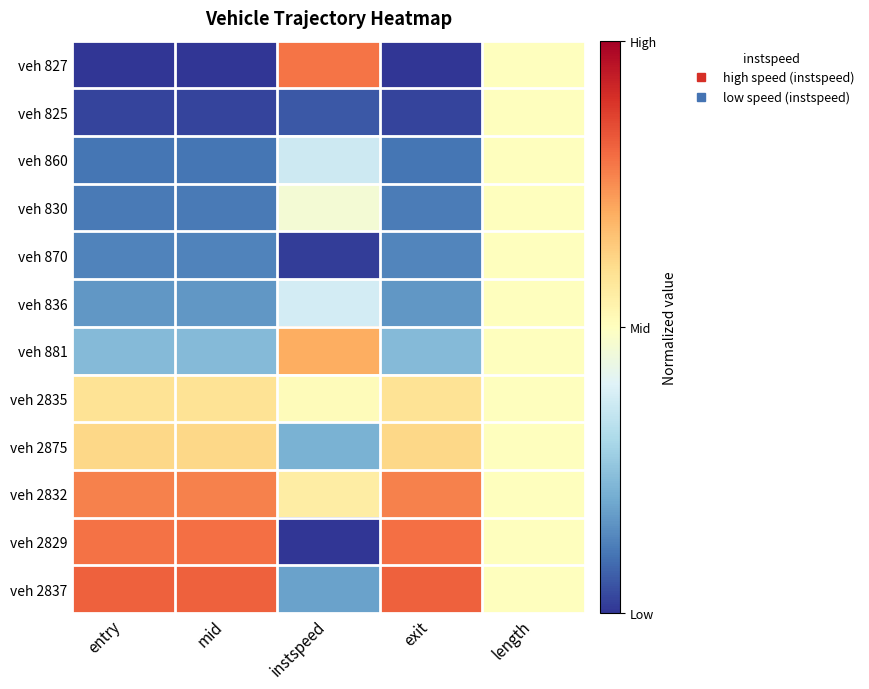

List the series in order of their peak value, highest first.

veh 2837, veh 2829, veh 827, veh 2832, veh 881, veh 2875, veh 2835, veh 825, veh 860, veh 830, veh 870, veh 836